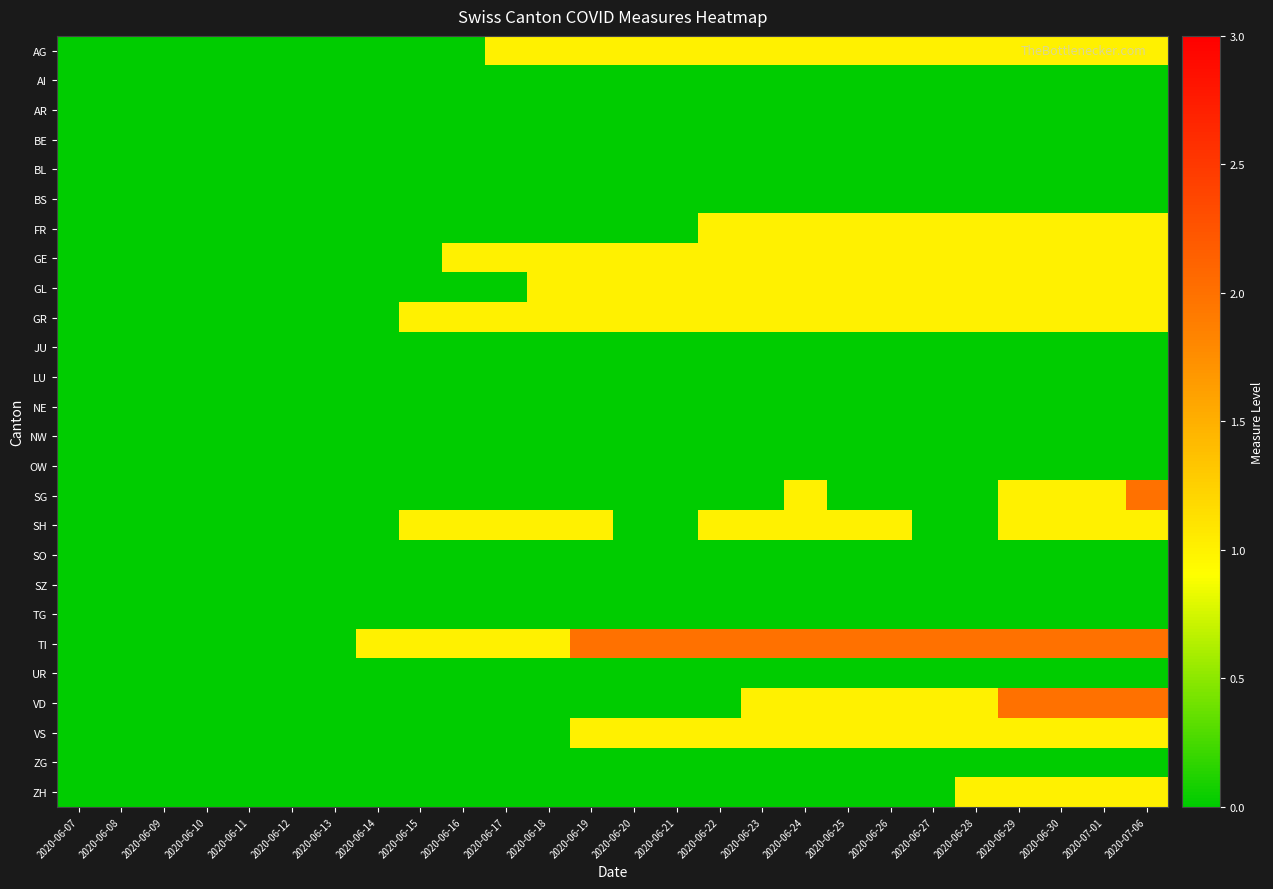

What is the total value across all series at 2020-06-22?

9